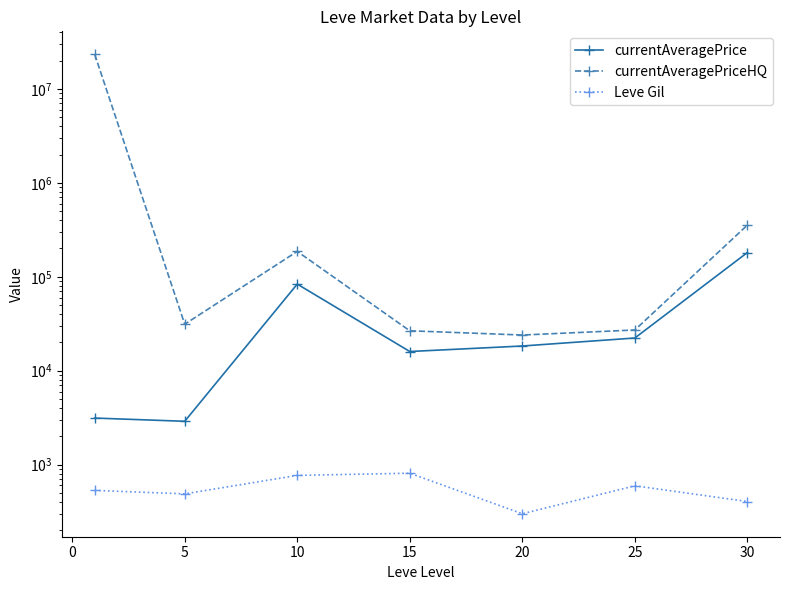

True or false: Leve Gil has more than 1 points higher than both neighbors.

True